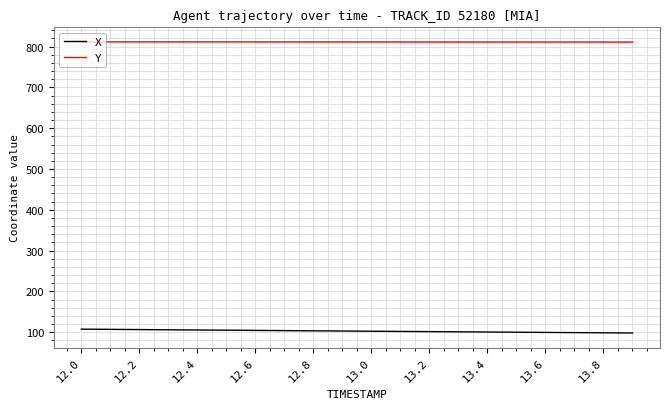

True or false: Y and X cross at least once.

False